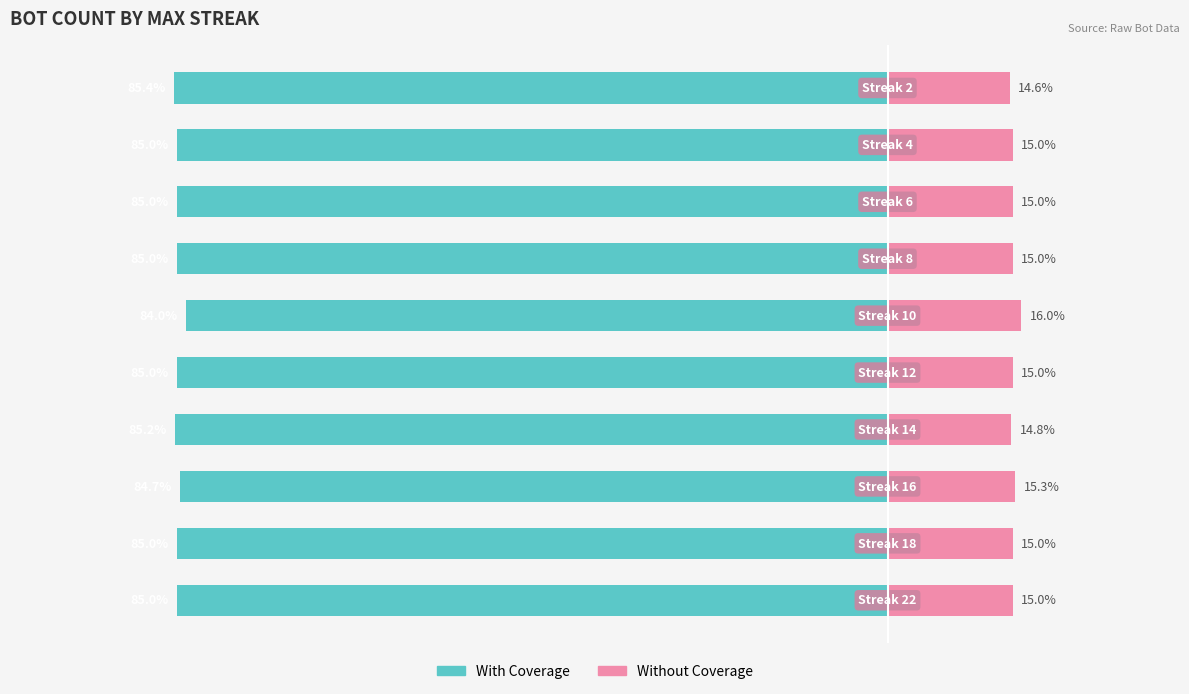

Reading left to right, extract all data points from this chart.

With Coverage: -85.0	-85.0	-84.7	-85.2	-85.0	-84.0	-85.0	-85.0	-85.0	-85.4
Without Coverage: 15.0	15.0	15.3	14.8	15.0	16.0	15.0	15.0	15.0	14.6